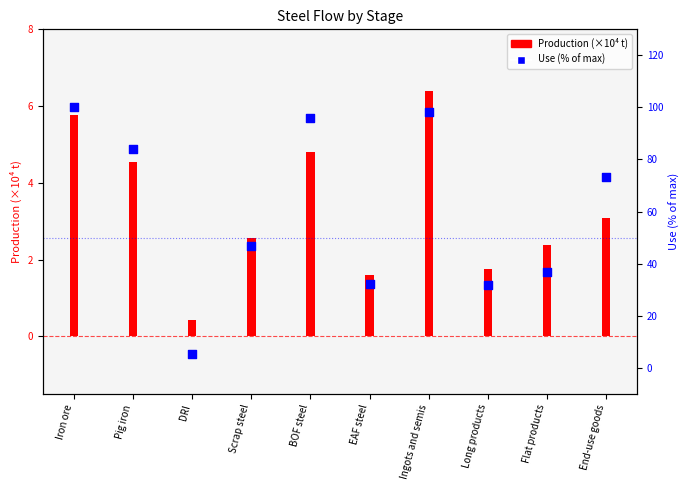

At how many categories does at least one series exceed 68?

5